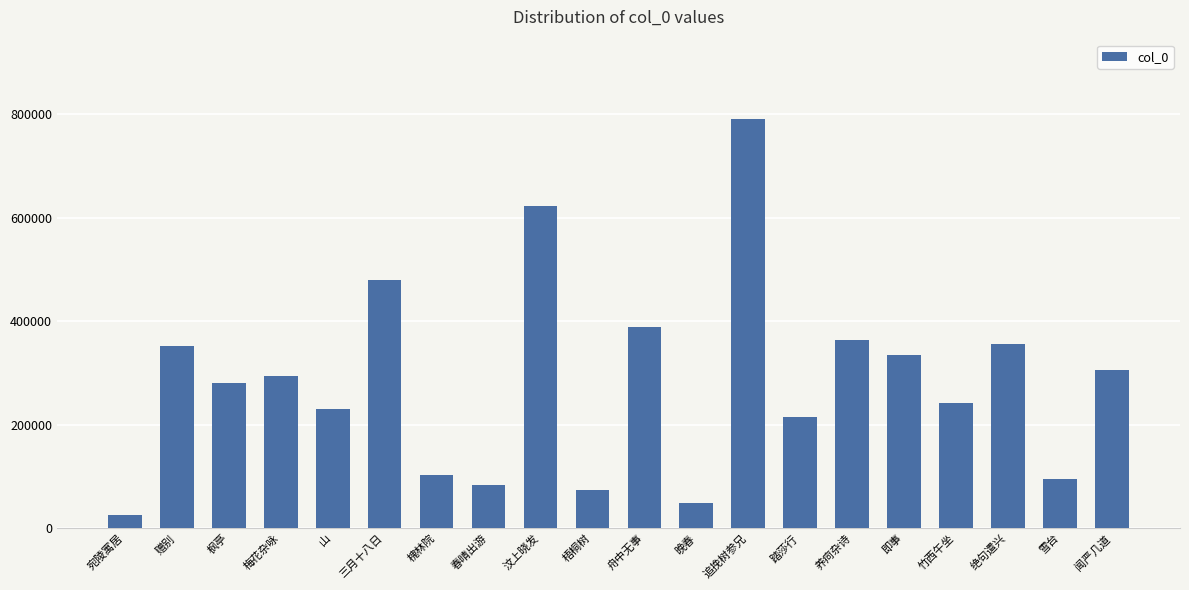

What is the difference between the second highest and second lowest values?

573508